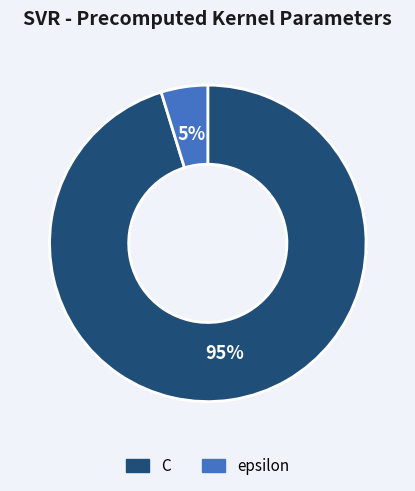

To the nearest percent, what percentage of the pie is epsilon?

5%